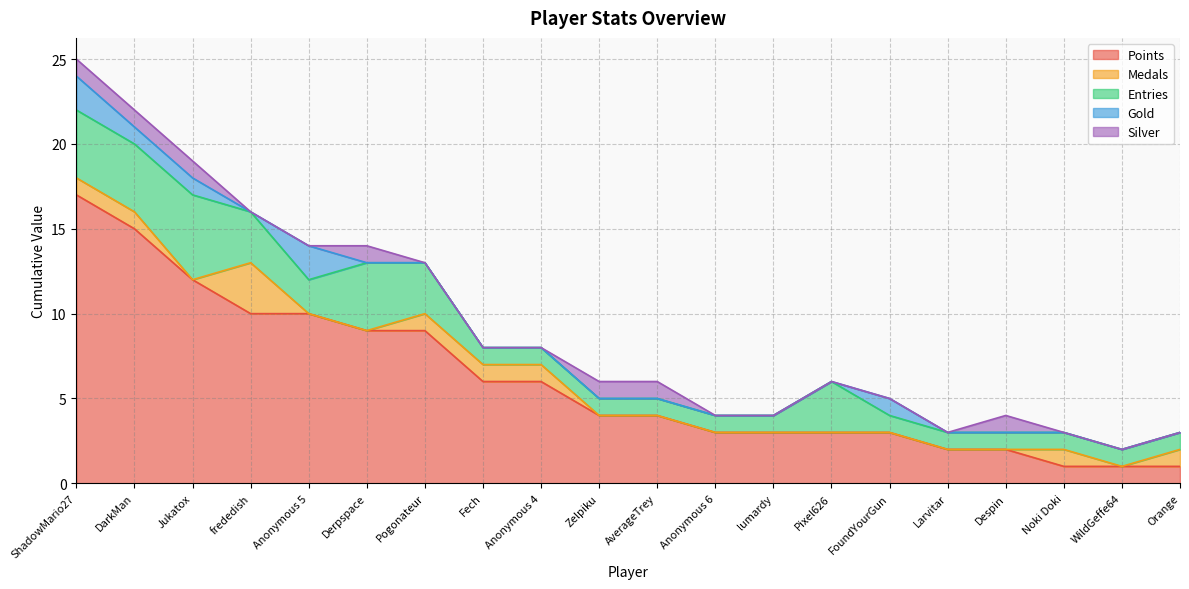

The value of Silver at FoundYourGun is 0. True or false?

False